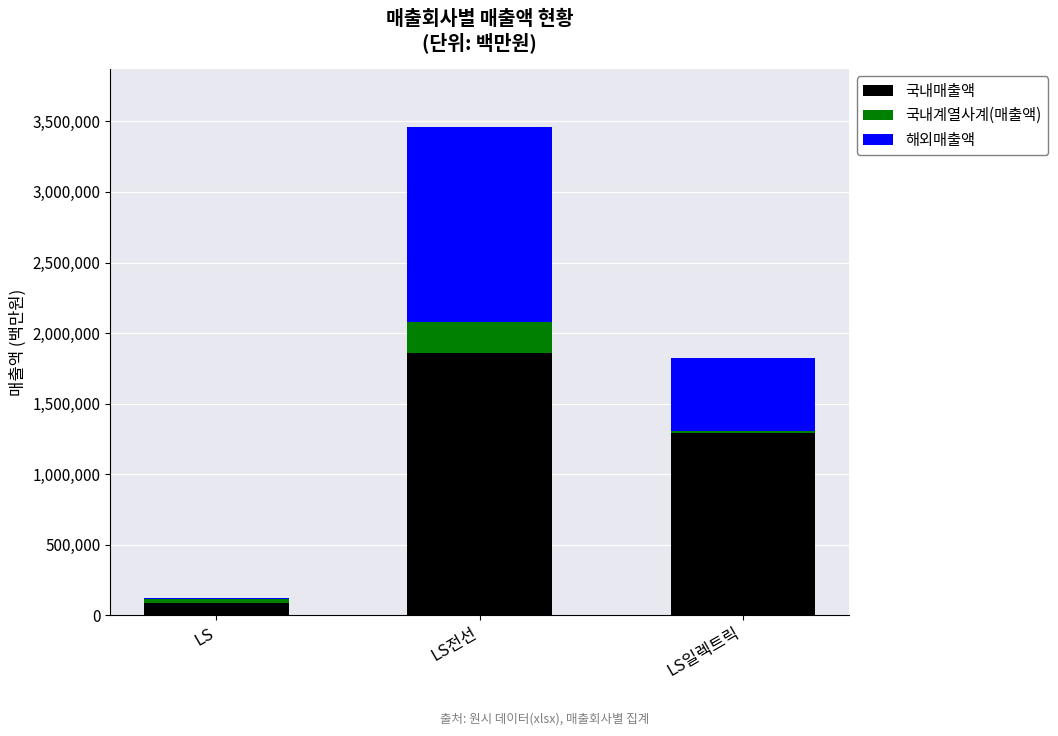

The value of 국내매출액 at LS일렉트릭 is 882219. True or false?

False